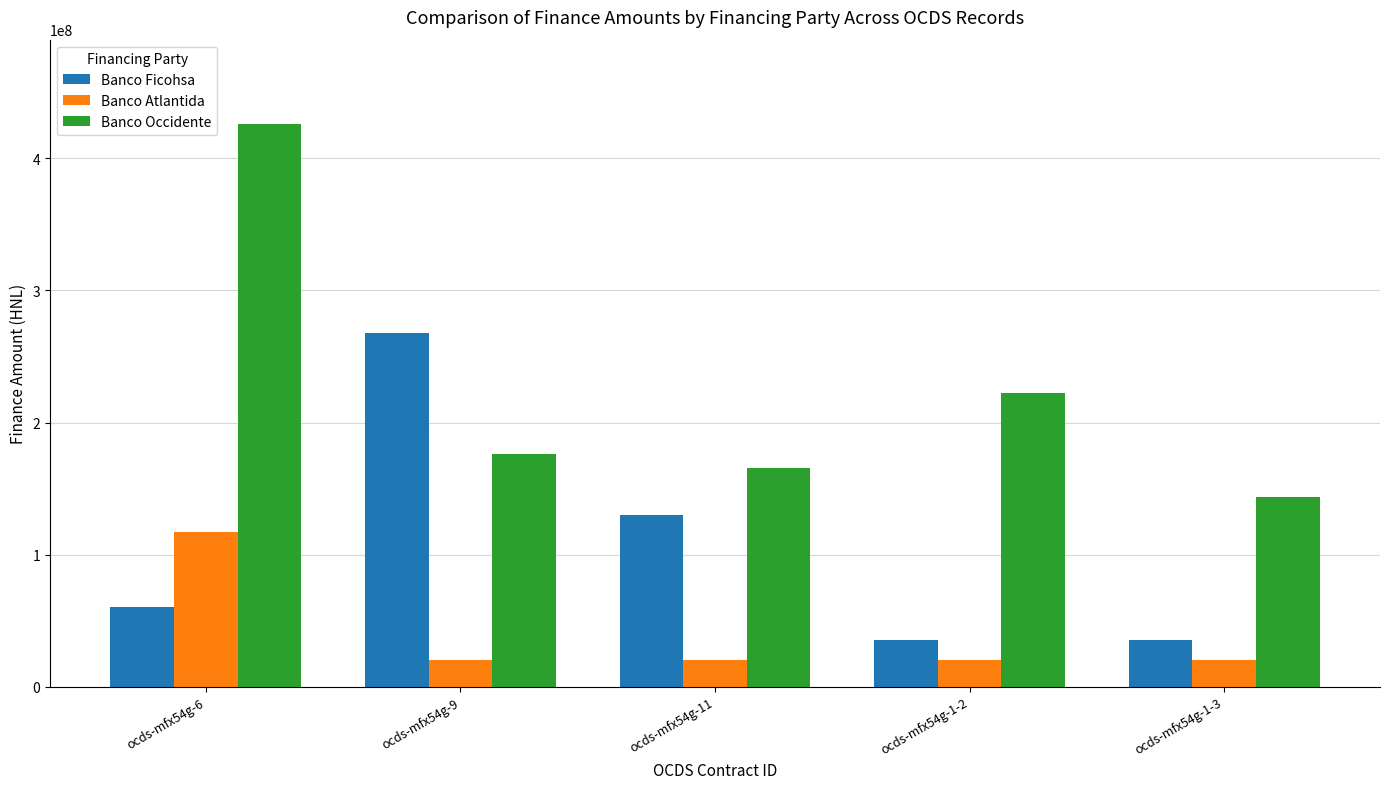

At how many categories does at least one series exceed 172650637?

3